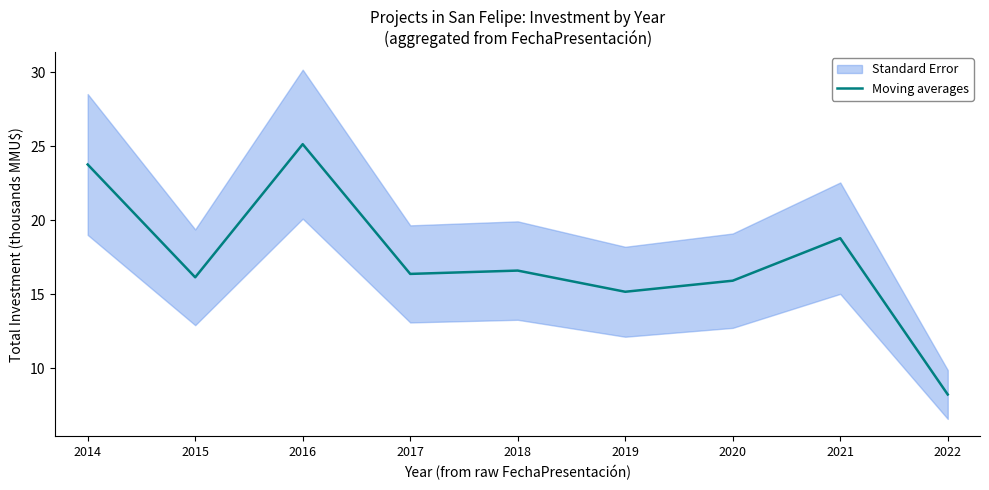

At which label is the value closest to 16?

2020